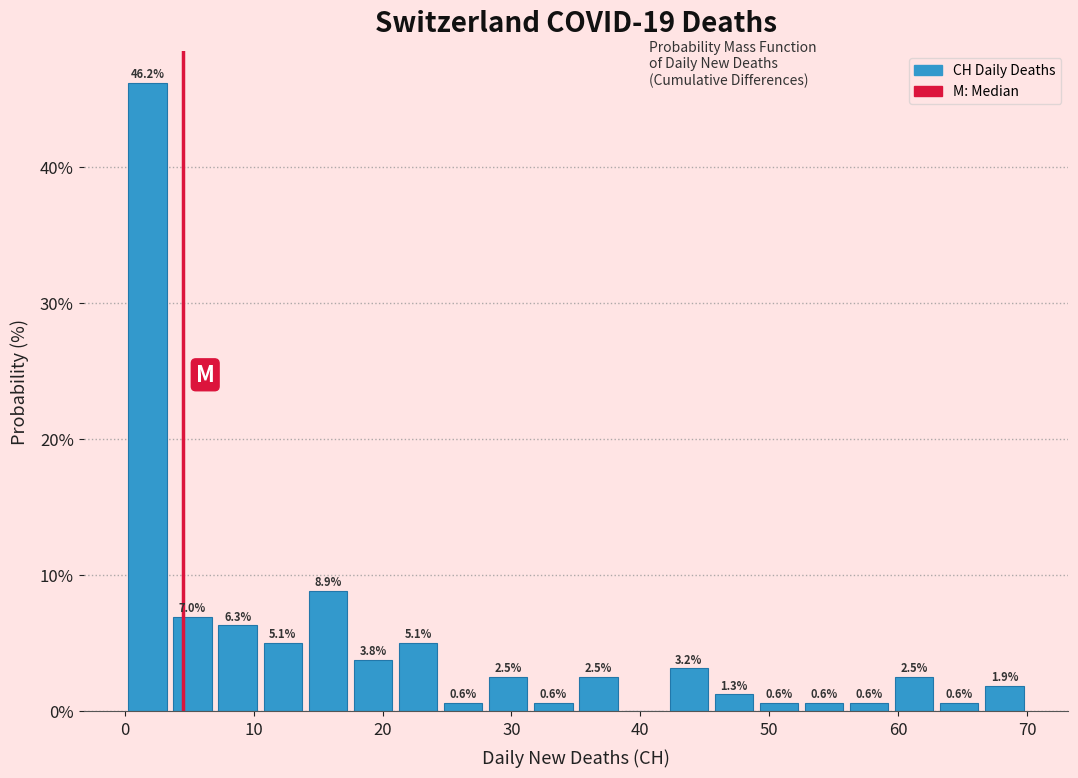

Read against the x-axis, roughly where is the centre of the tallest bar?

2